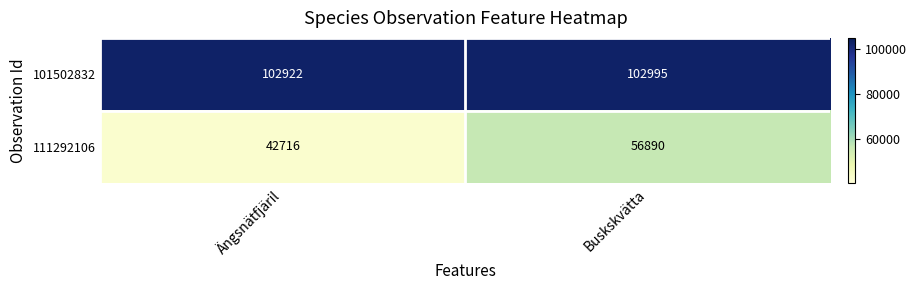

Is it true that 111292106 equals 56890 at Buskskvätta?

True